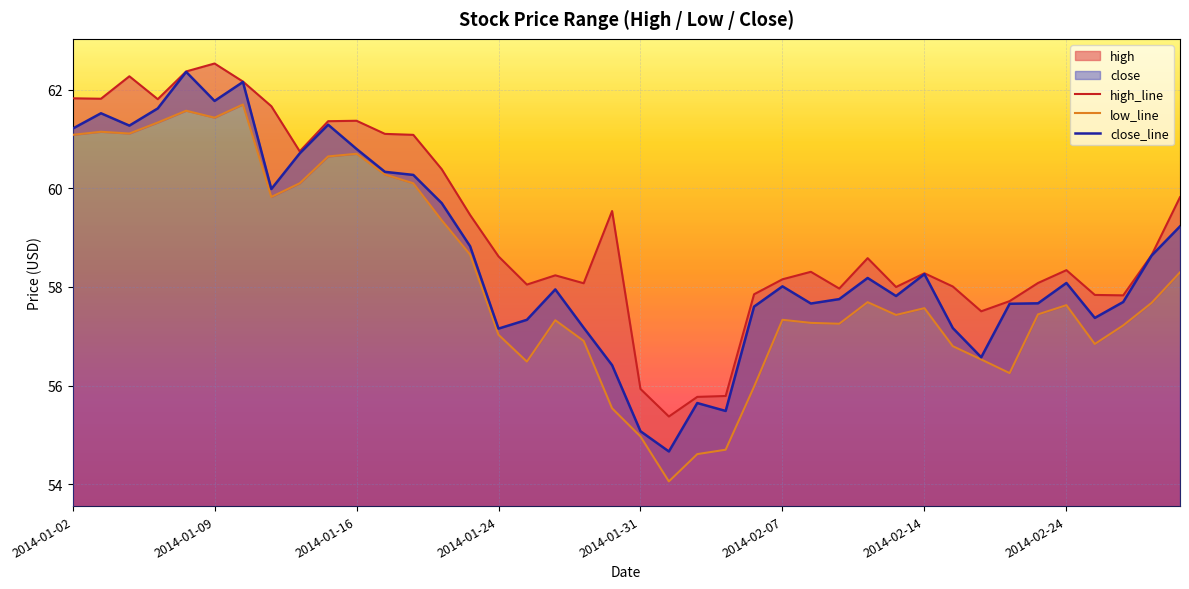

Is it true that close_line equals 60.8 at 2014-01-16?

True